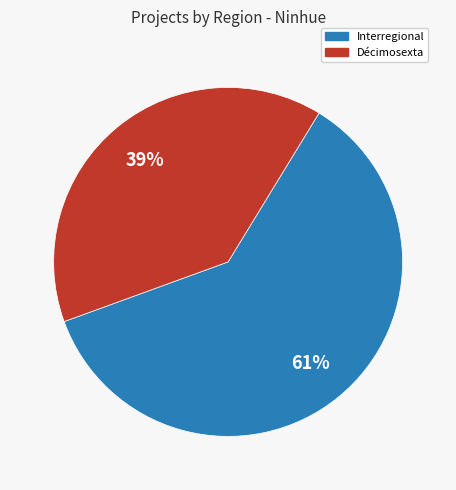

To the nearest percent, what is the average slice percentage?

50%